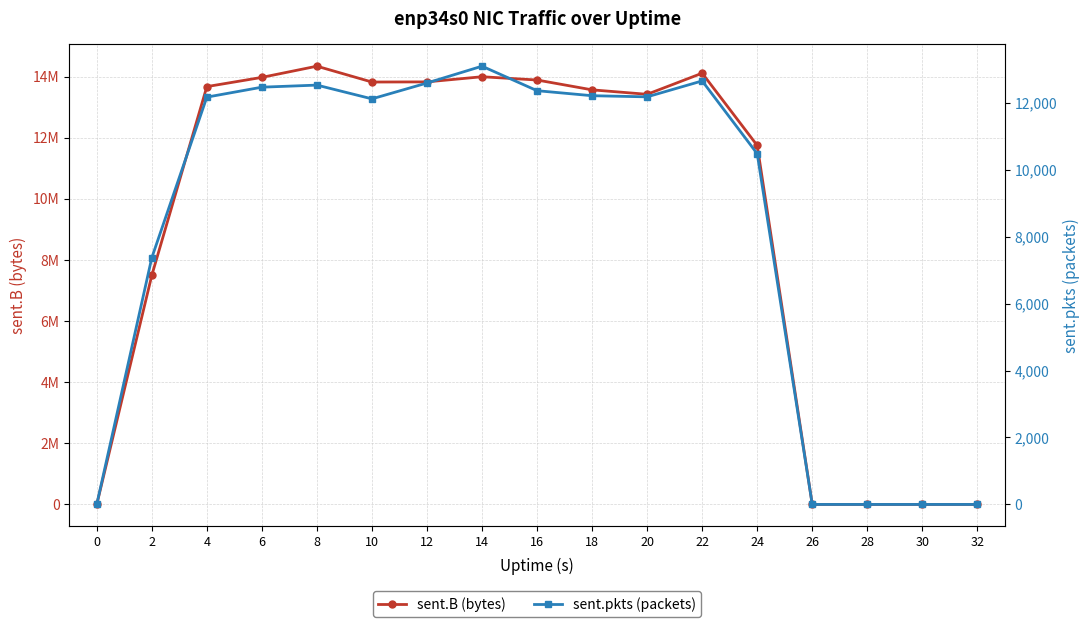

Which has a higher value, 30 or 12?

12